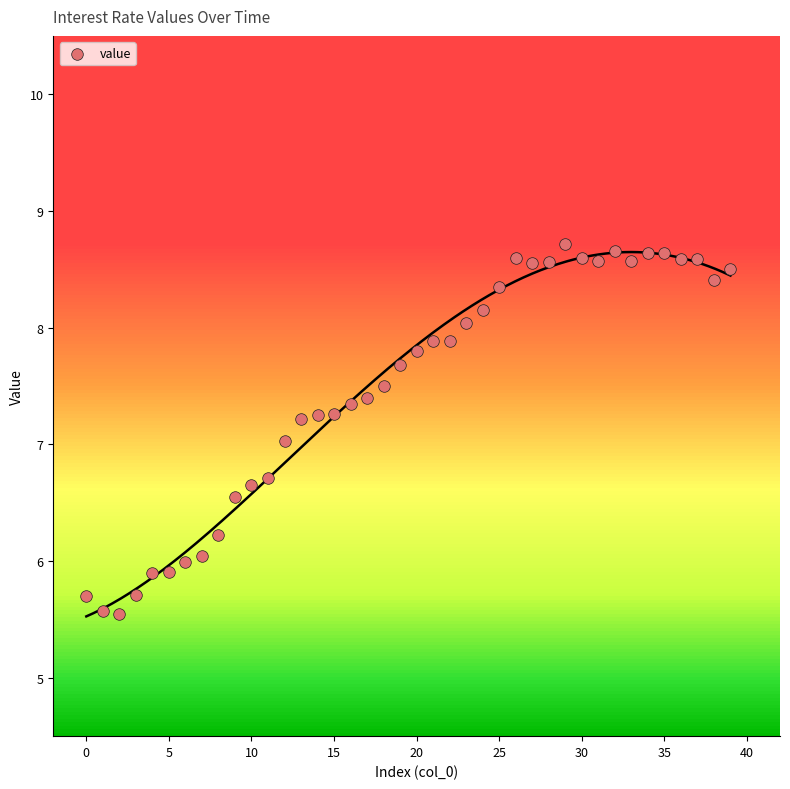

What is the range of Y values (max minus min)?

3.2